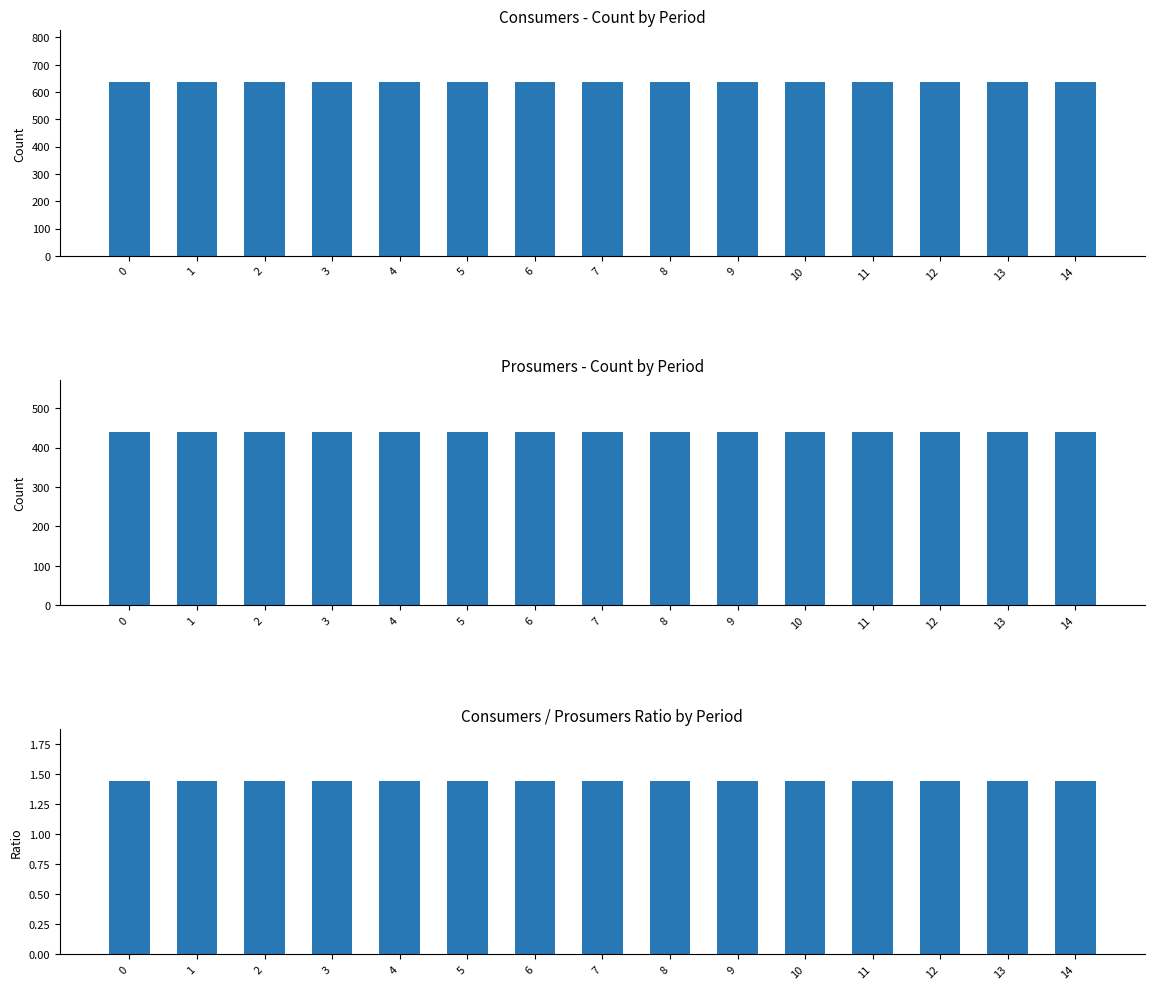

Rank the series by their maximum value, from highest to lowest.

Consumers, Prosumers, Ratio